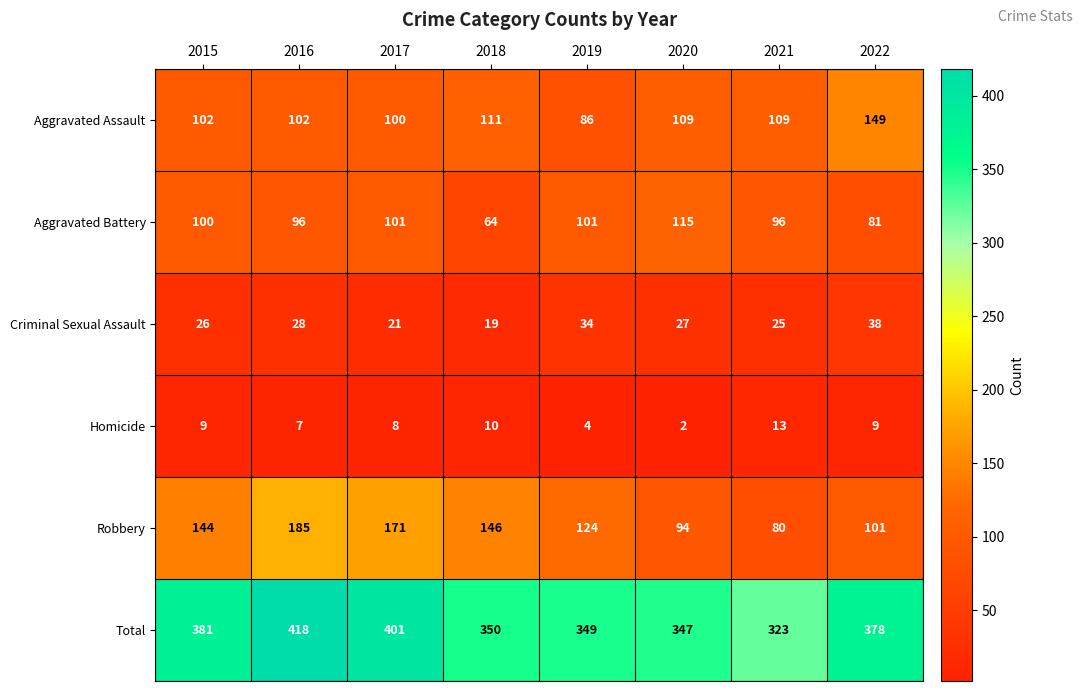

True or false: Aggravated Battery has a value of 44 at 2021.

False